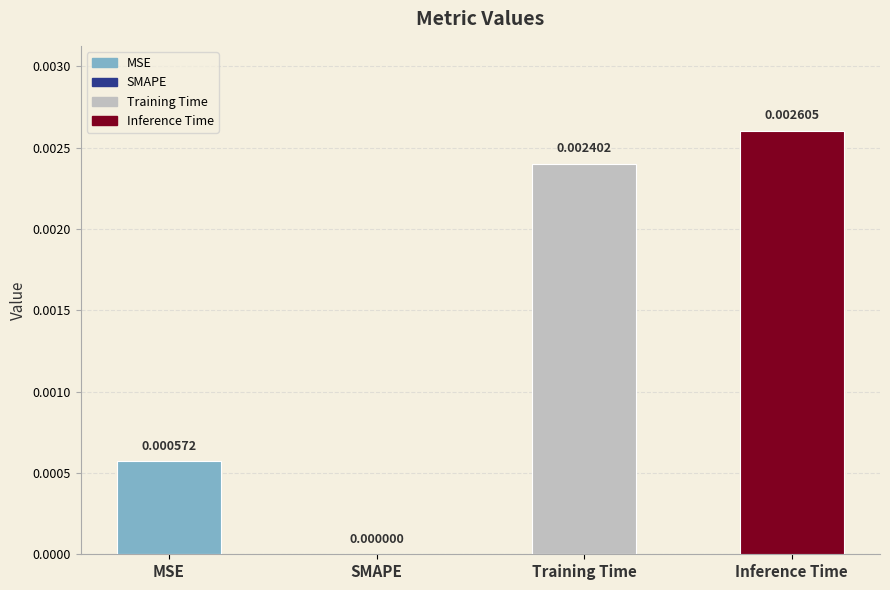

How many values are above zero?

3